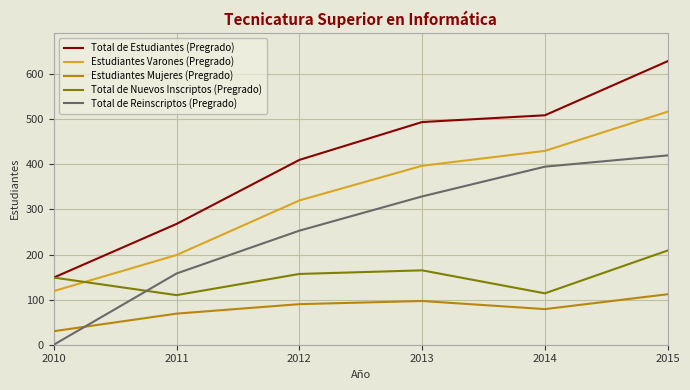

The Estudiantes Varones (Pregrado) series shows 199 at 2011. True or false?

True